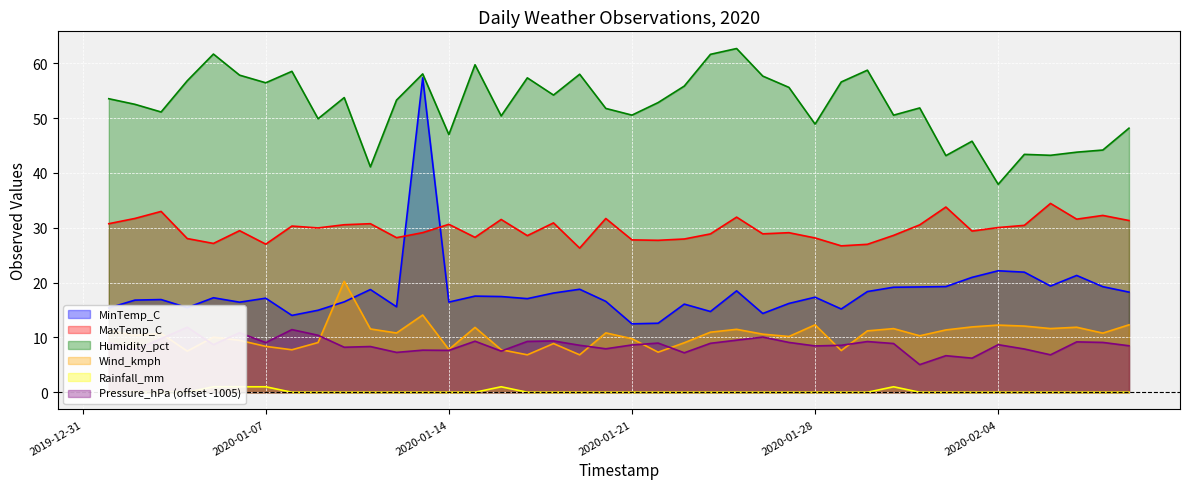

After their last crossing, which series has the higher values: Wind_kmph or MinTemp_C?

MinTemp_C